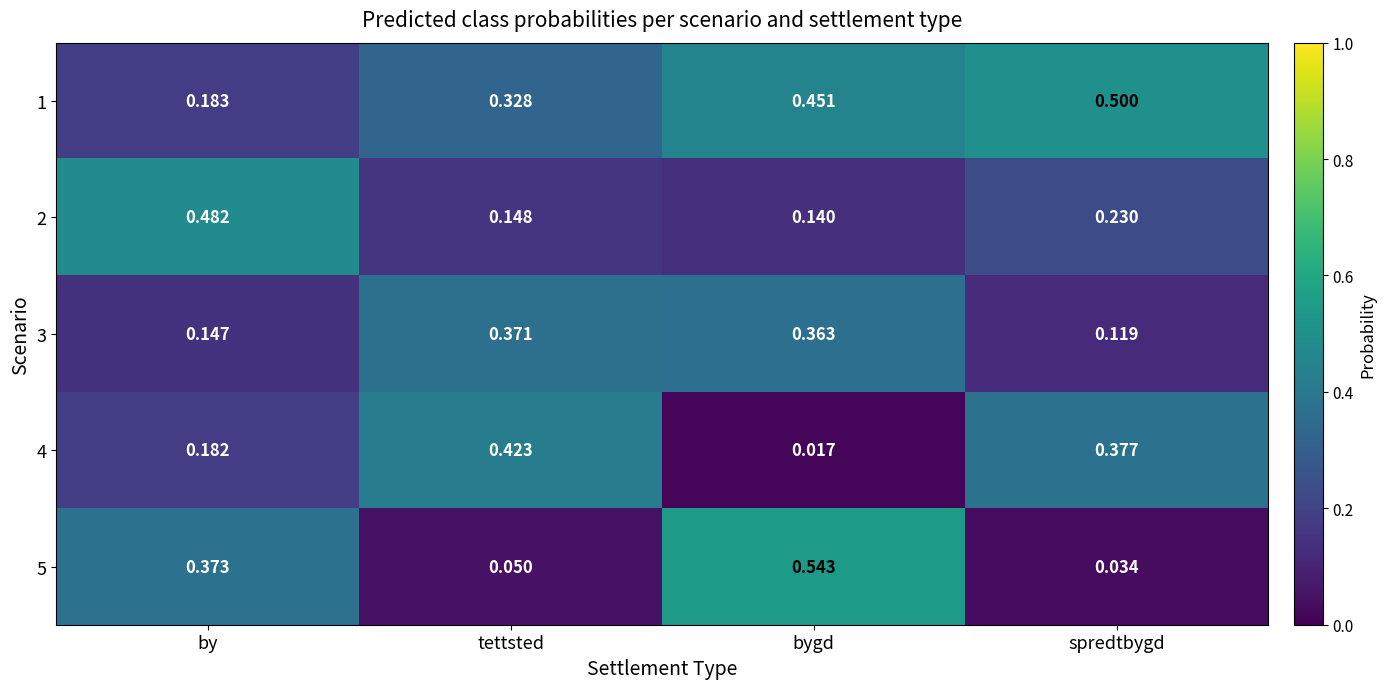

Rank the categories by 4 value from lowest to highest.

bygd, by, spredtbygd, tettsted